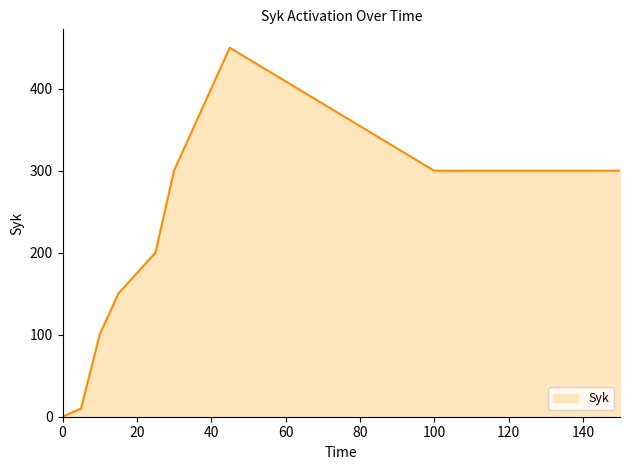

What is the difference between the maximum and minimum values?

450